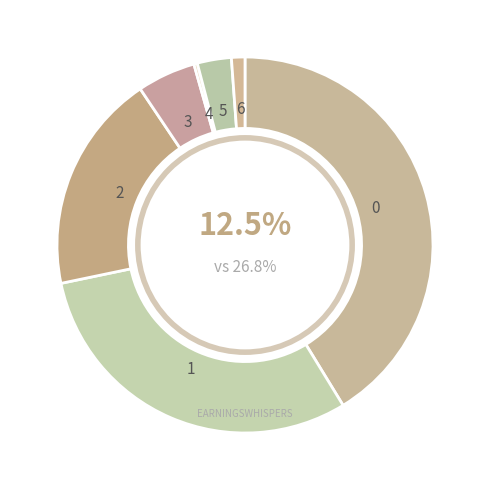

Is it true that cat_0 is 46% of the pie?

False